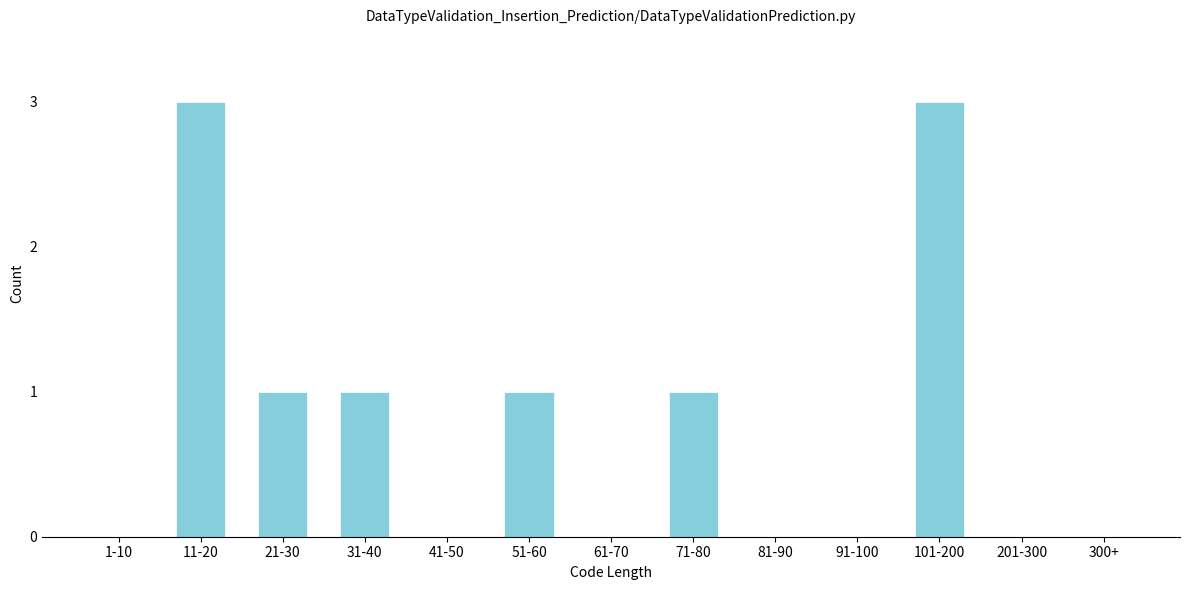

Reading left to right, transcribe all the data shown in this chart.

1-10=0	11-20=3	21-30=1	31-40=1	41-50=0	51-60=1	61-70=0	71-80=1	81-90=0	91-100=0	101-200=3	201-300=0	300+=0